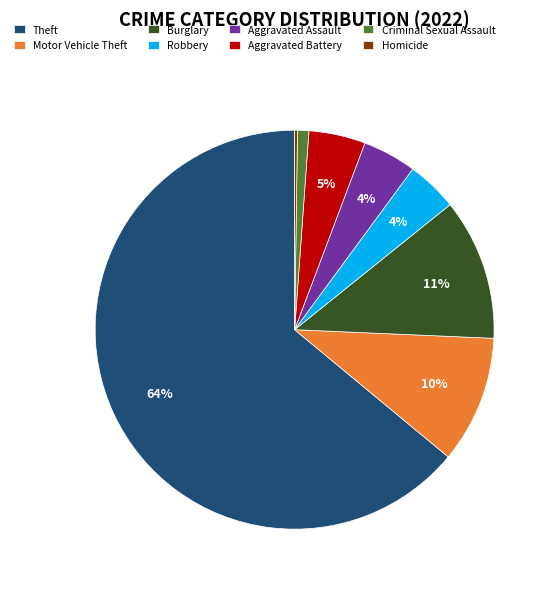

To the nearest percent, what percentage of the pie is Aggravated Assault?

4%